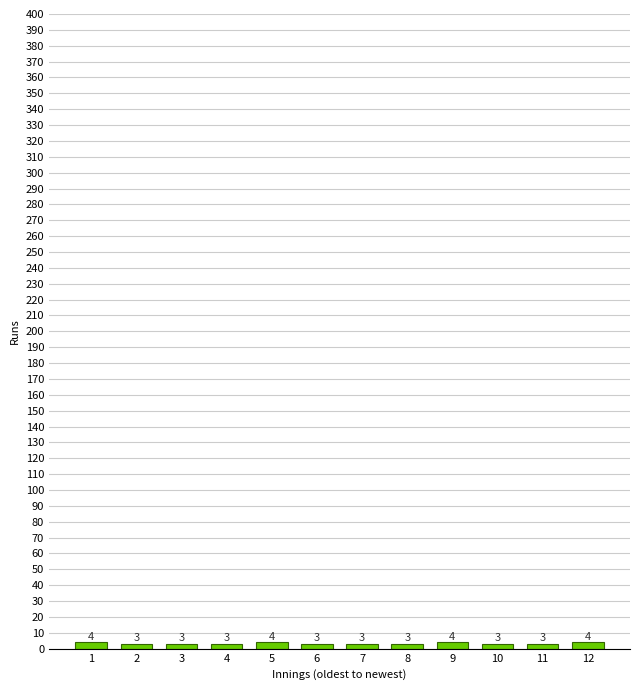

Reading left to right, what are all the values shown in this chart?

4	3	3	3	4	3	3	3	4	3	3	4